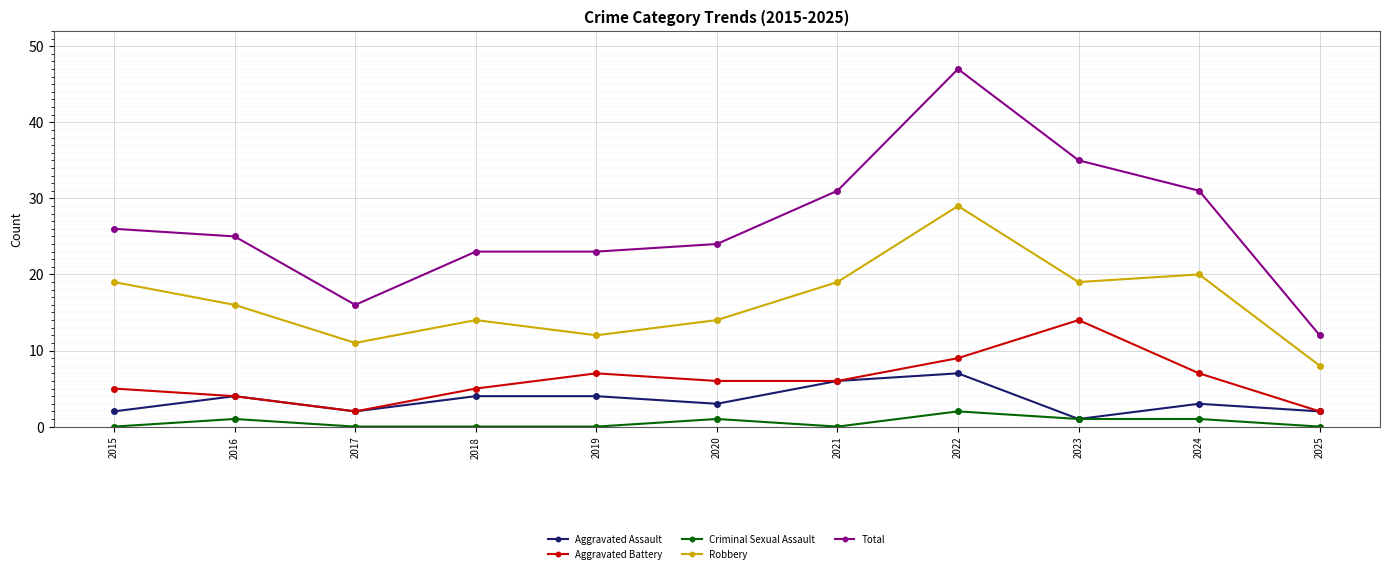

Which category has the highest value across all series?

2022